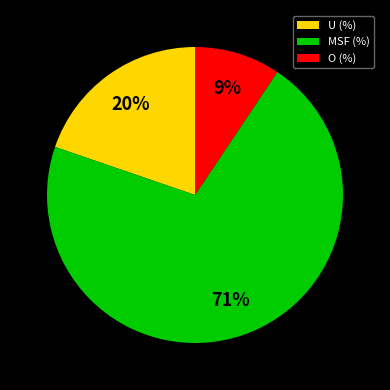

To the nearest percent, what is the combined percentage of MSF (%) and U (%)?

91%